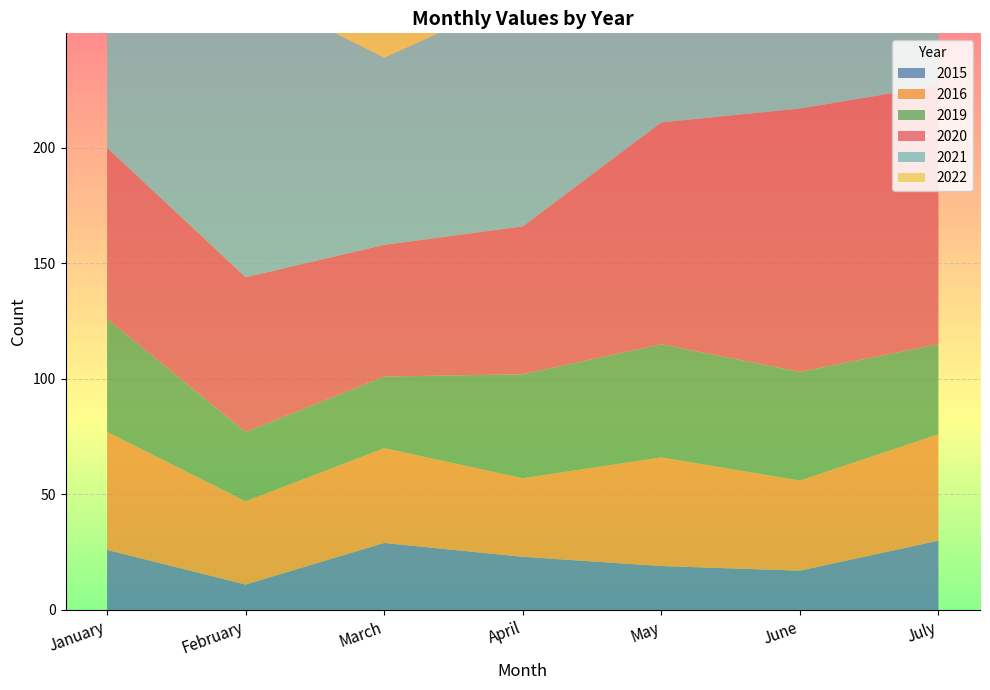

Reading right to left, extract all data points from this chart.

2015: 30	17	19	23	29	11	26
2016: 46	39	47	34	41	36	51
2019: 39	47	49	45	31	30	49
2020: 112	114	96	64	57	67	74
2021: 124	129	108	100	81	125	217
2022: 139	143	113	115	133	141	161